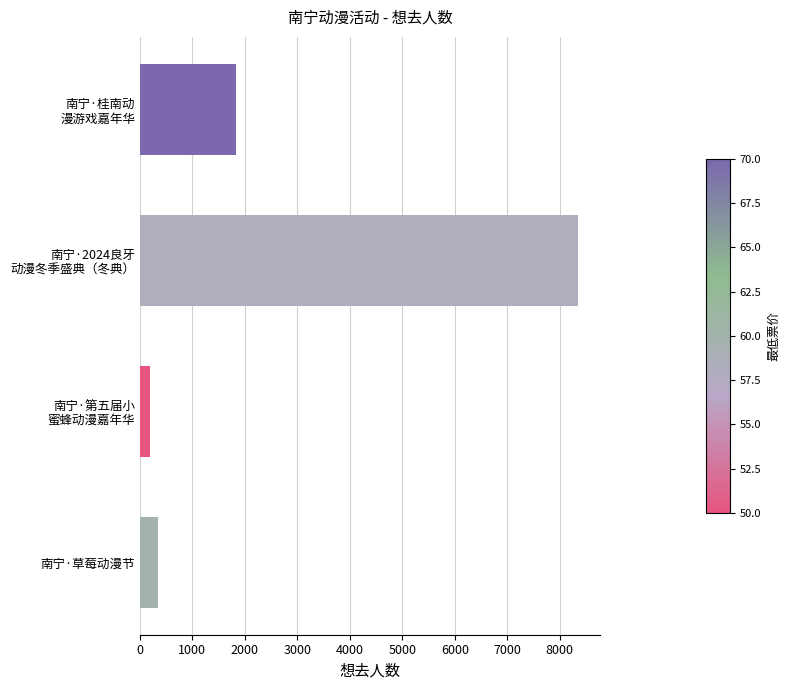

What is the sum of all values?

10722